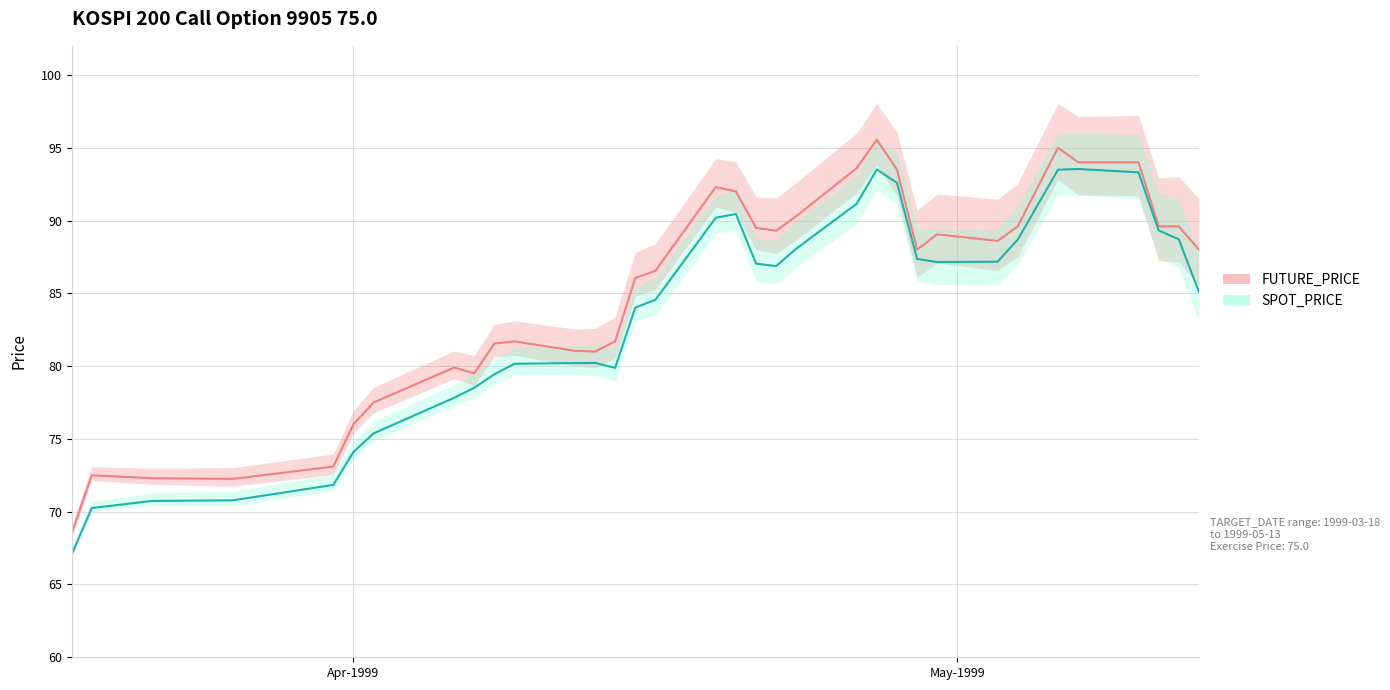

Which has a higher value, 1999-04-06 or 1999-05-06?

1999-05-06